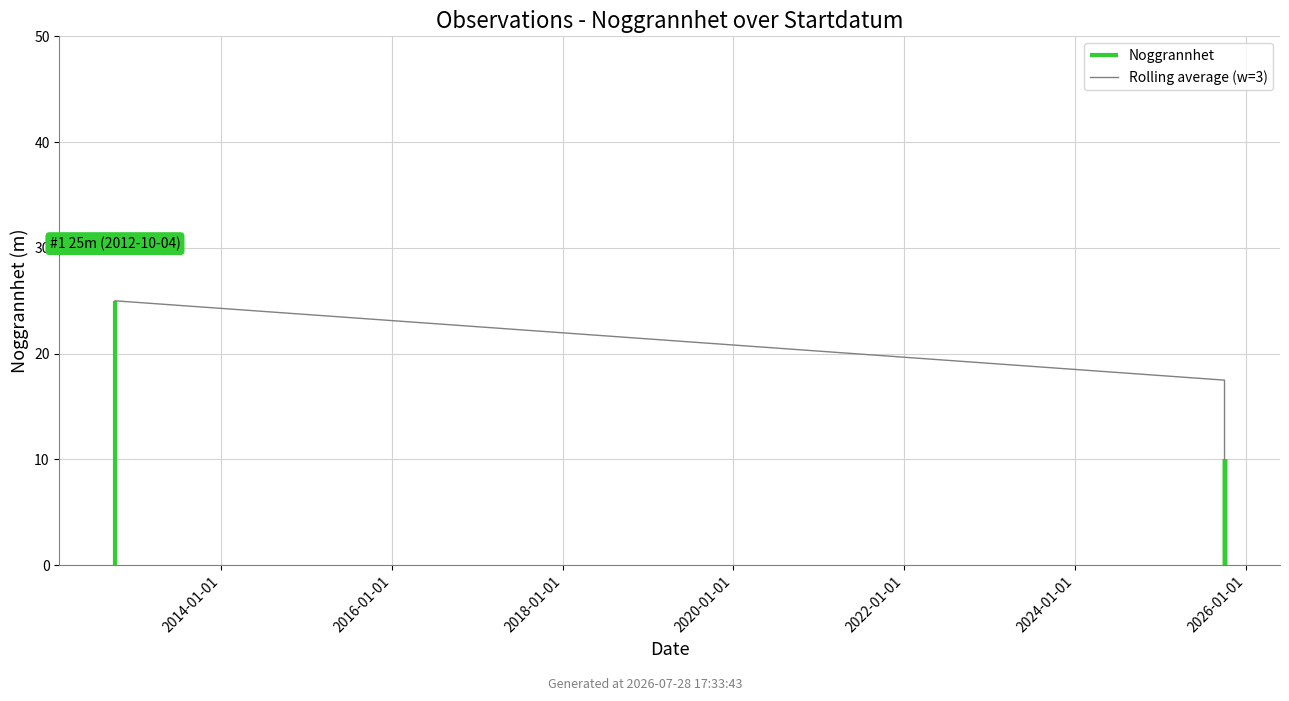

What is the difference between the values at 2026-01-01 and 2016-01-01?

5.0